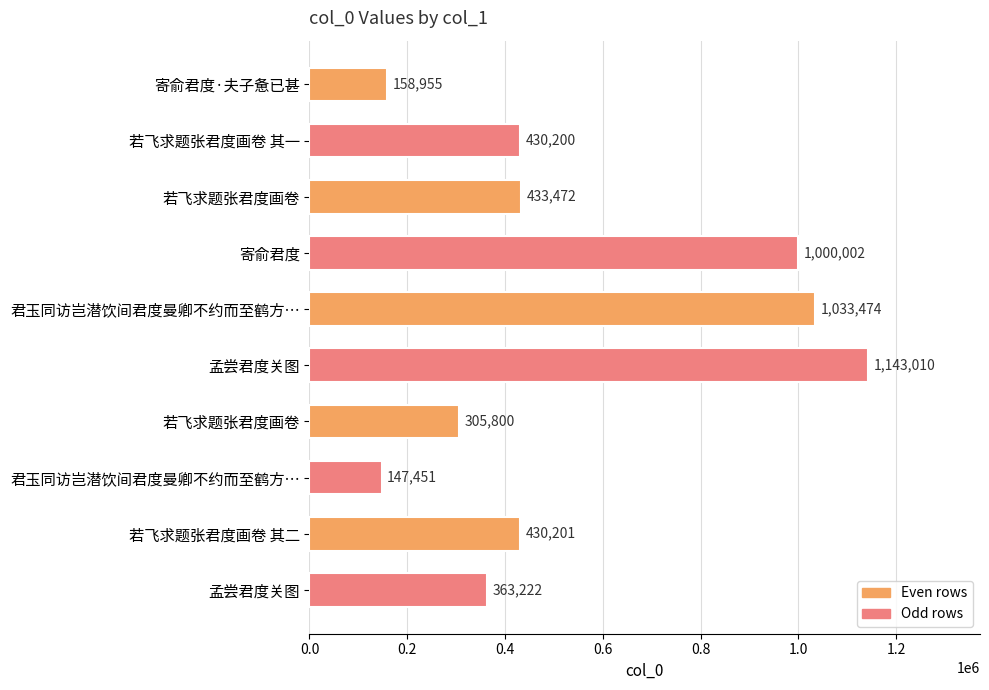

Are the bars horizontal?

Yes